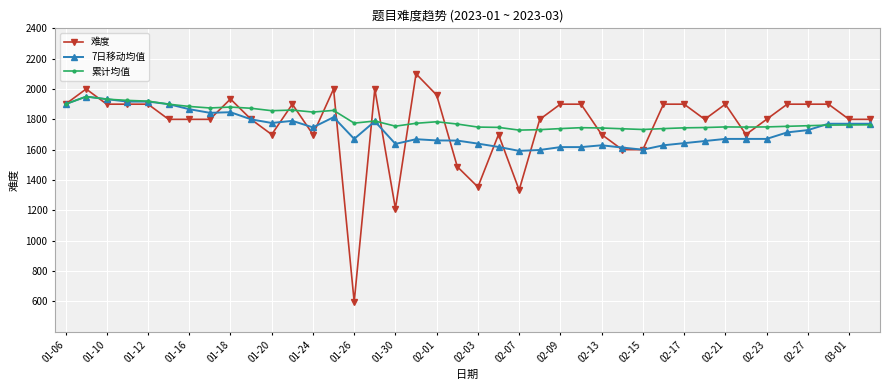

Which series has the largest range (max minus min)?

难度